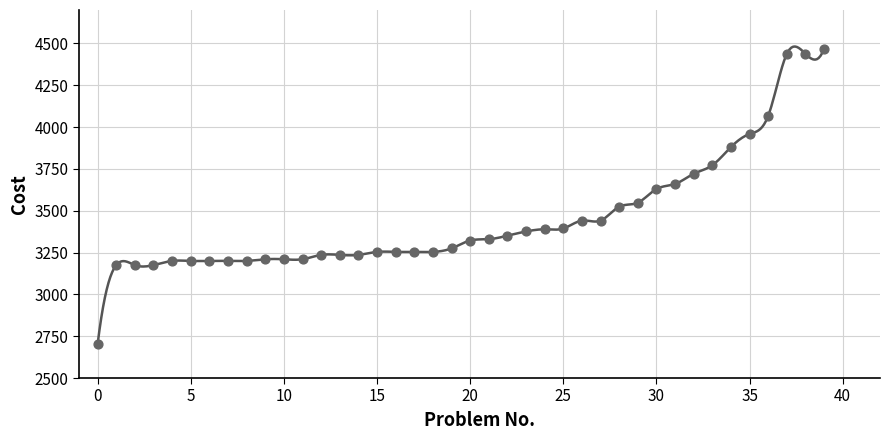

What is the change in value from 26 to 33?

+331